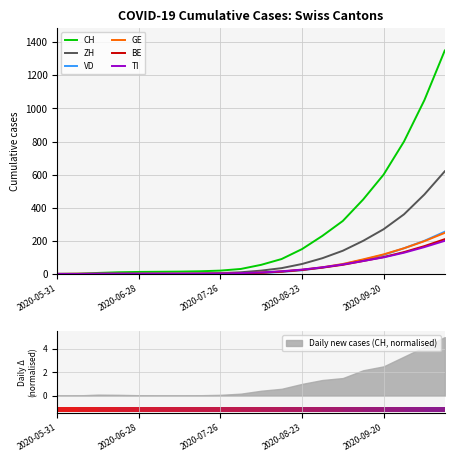

How many bars are there in total?

120